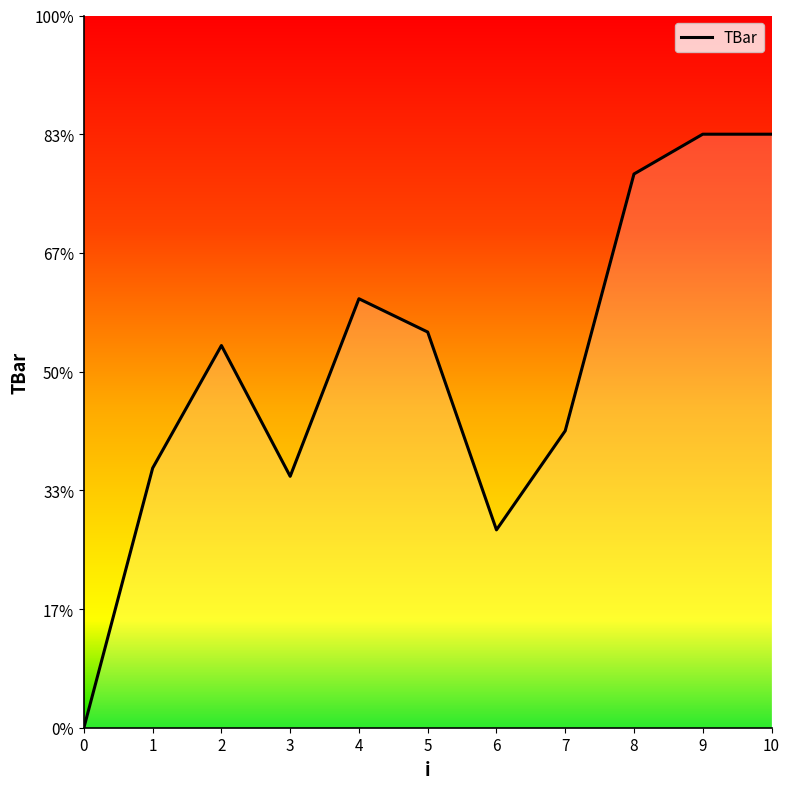

What is the ratio of the value at 7 to the value at 4?

0.7